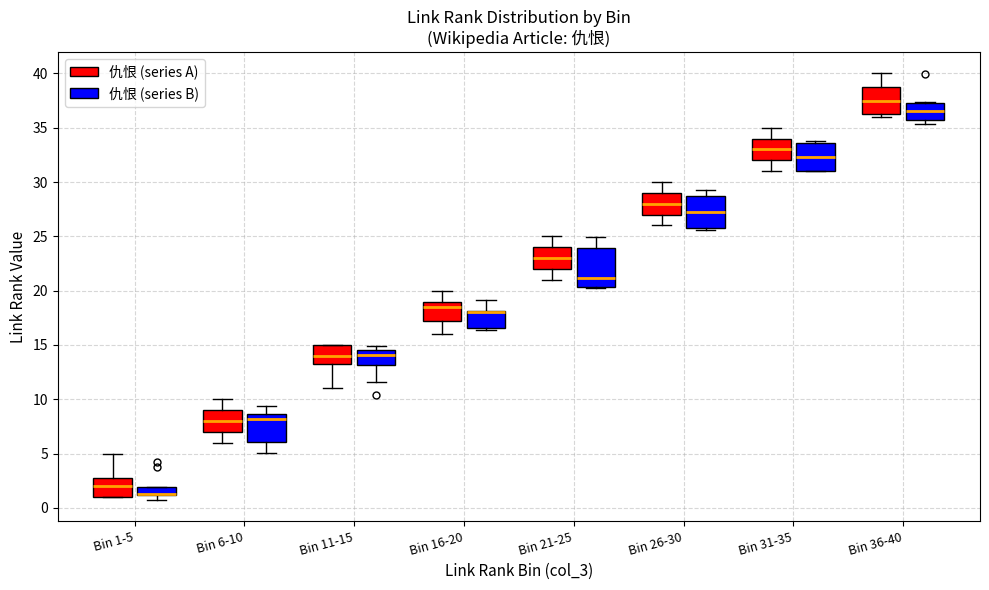

Comparing the boxes themselves (not the whiskers), which one is the tallest?

Bin 21-25 (仇恨 (series B))